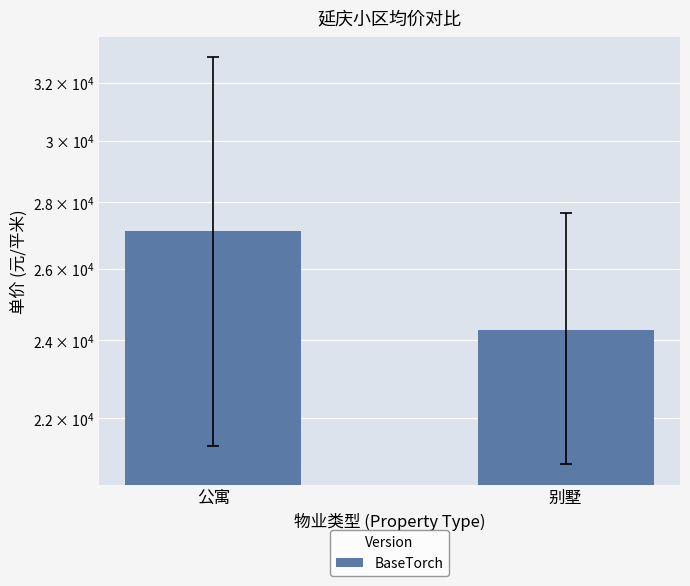

What is the maximum value shown in the chart?

27121